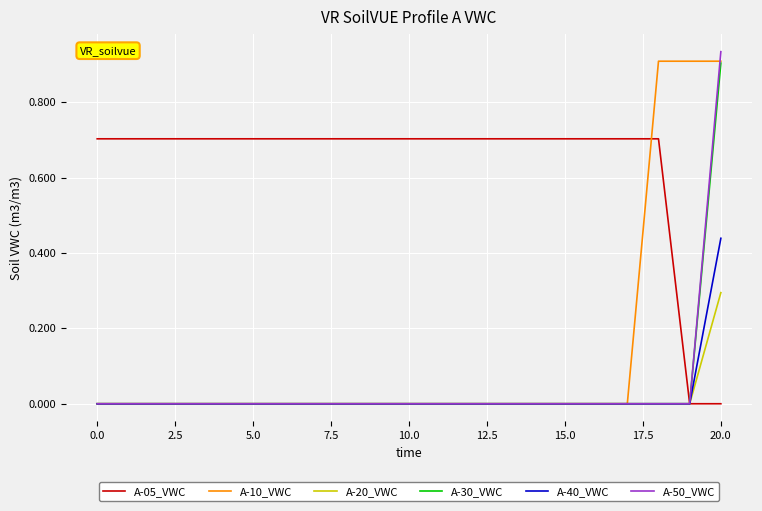

Which series has the largest total across all categories?

A-05_VWC